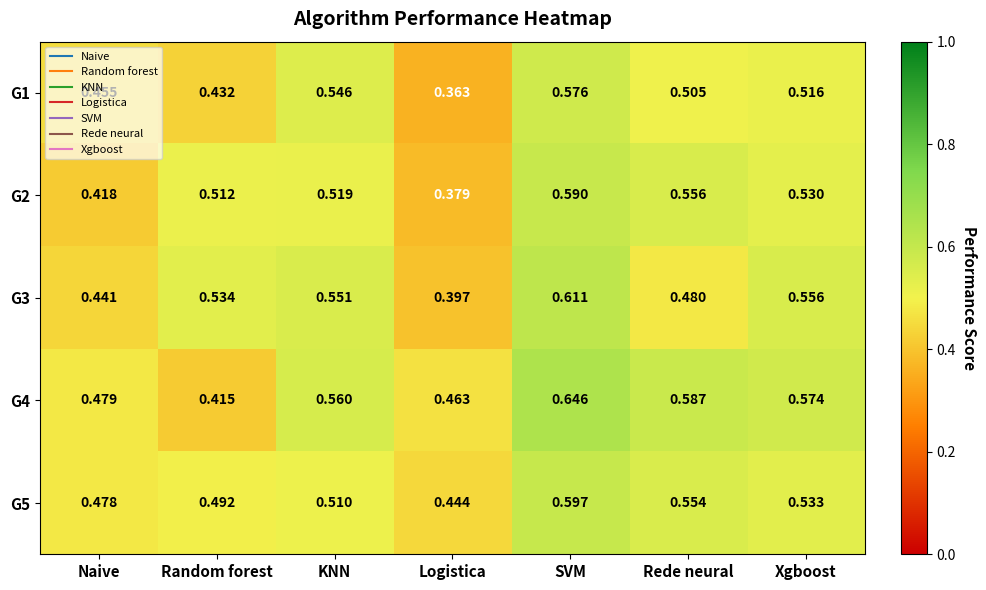

At which category is the sum across all series the highest?

SVM